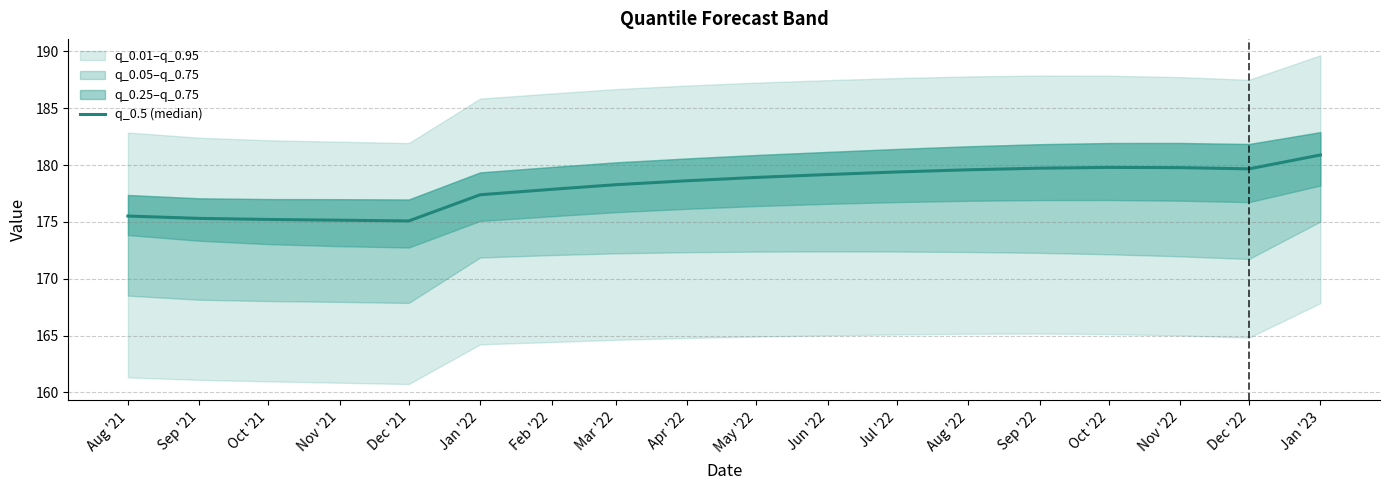

Does the chart display data point markers on the line(s)?

No